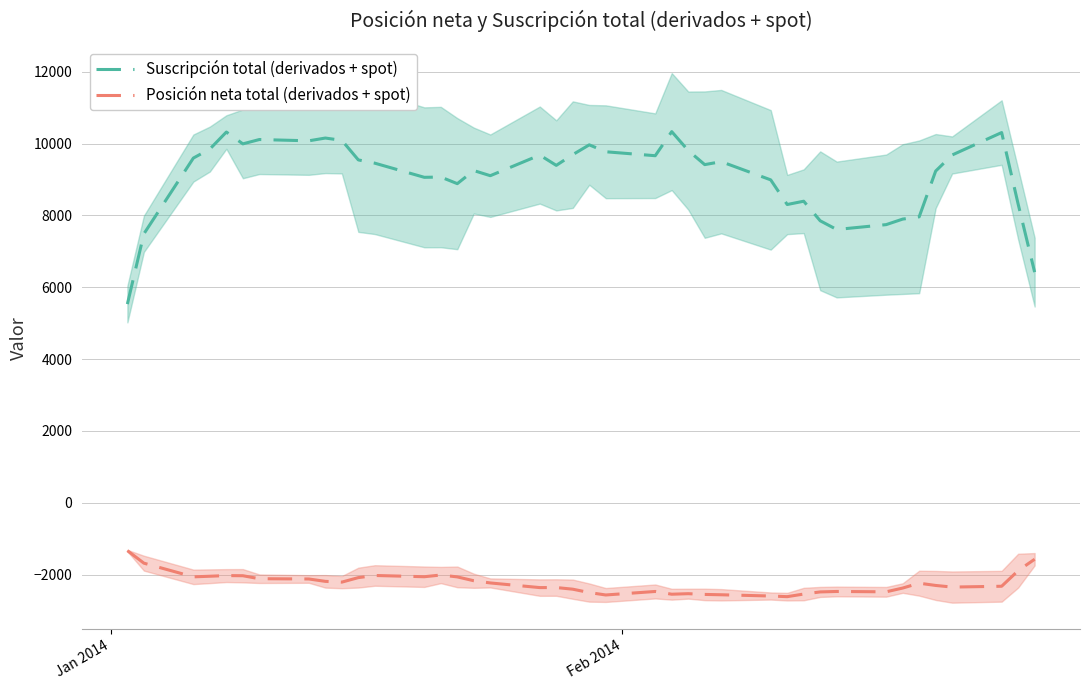

Does the chart display data point markers on the line(s)?

No